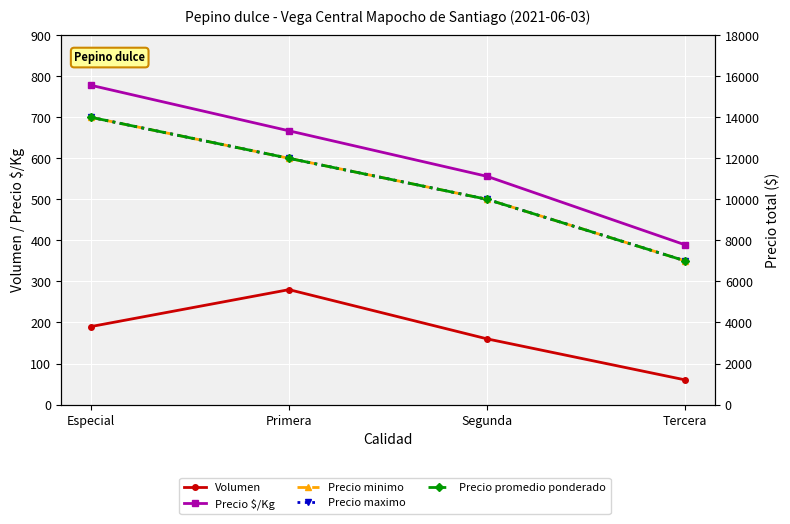

What is the difference between the Precio $/Kg values at Especial and Segunda?

222